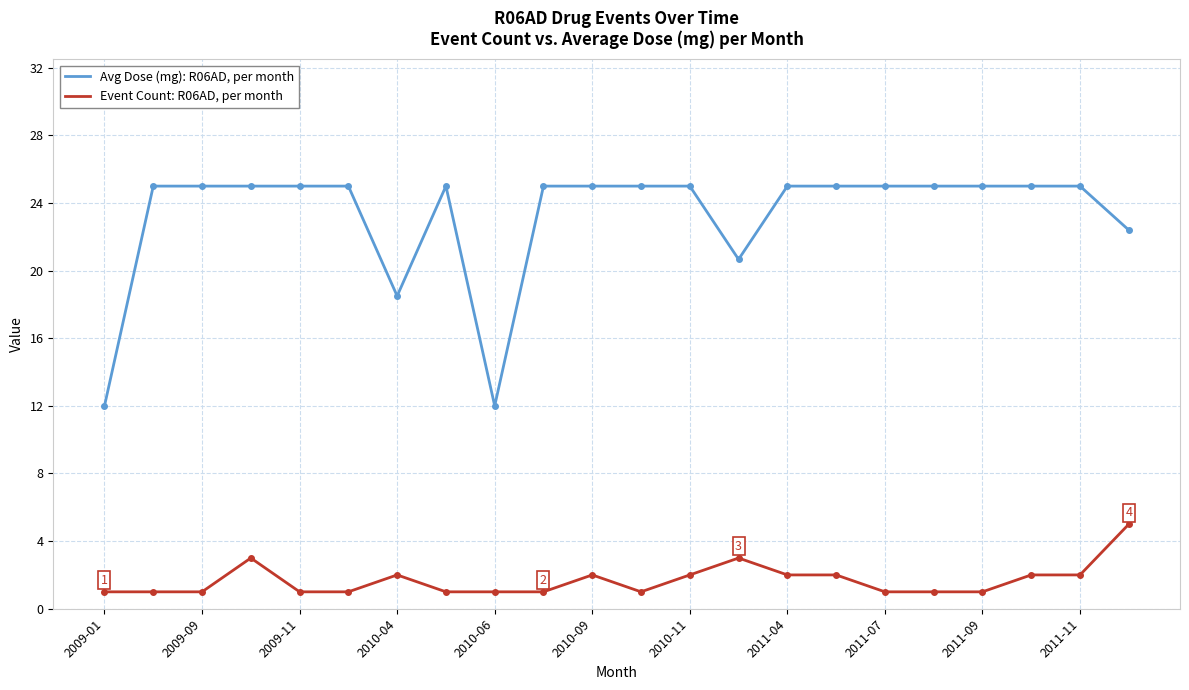

What is the average value of the Event Count: R06AD, per month series?

1.7